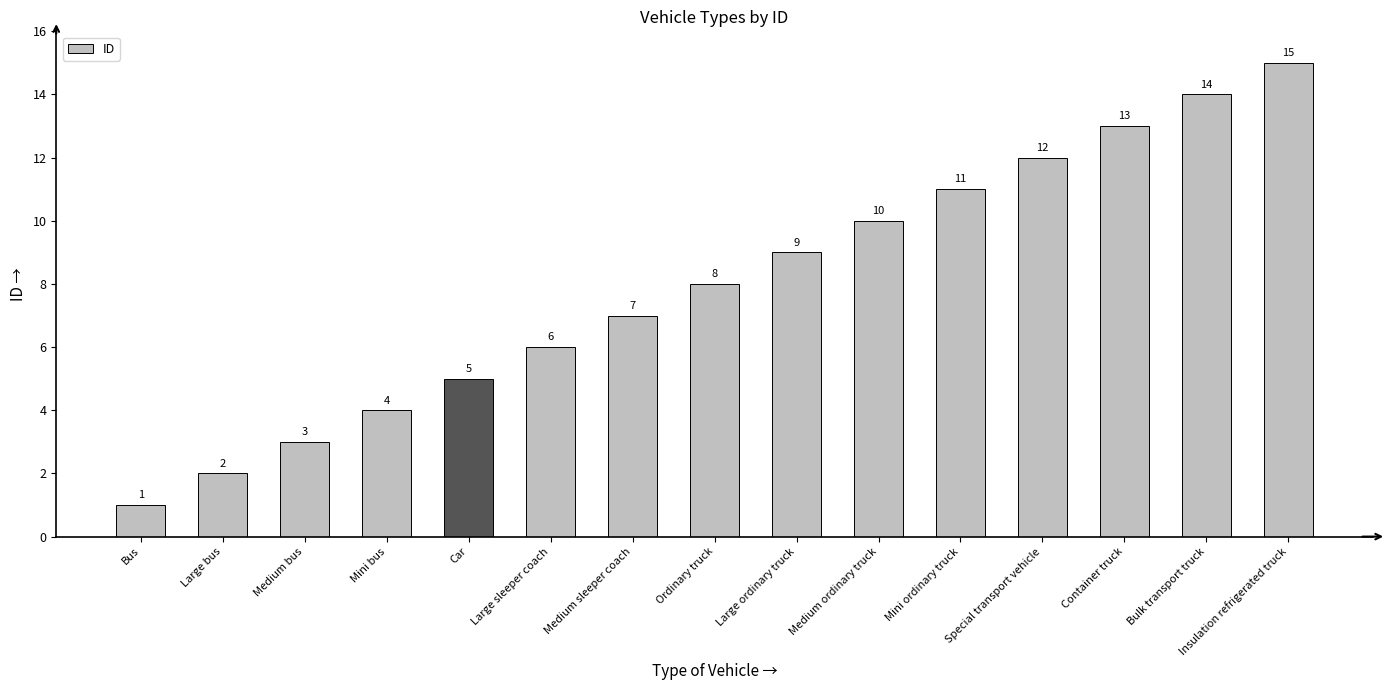

Reading right to left, extract all data points from this chart.

15	14	13	12	11	10	9	8	7	6	5	4	3	2	1